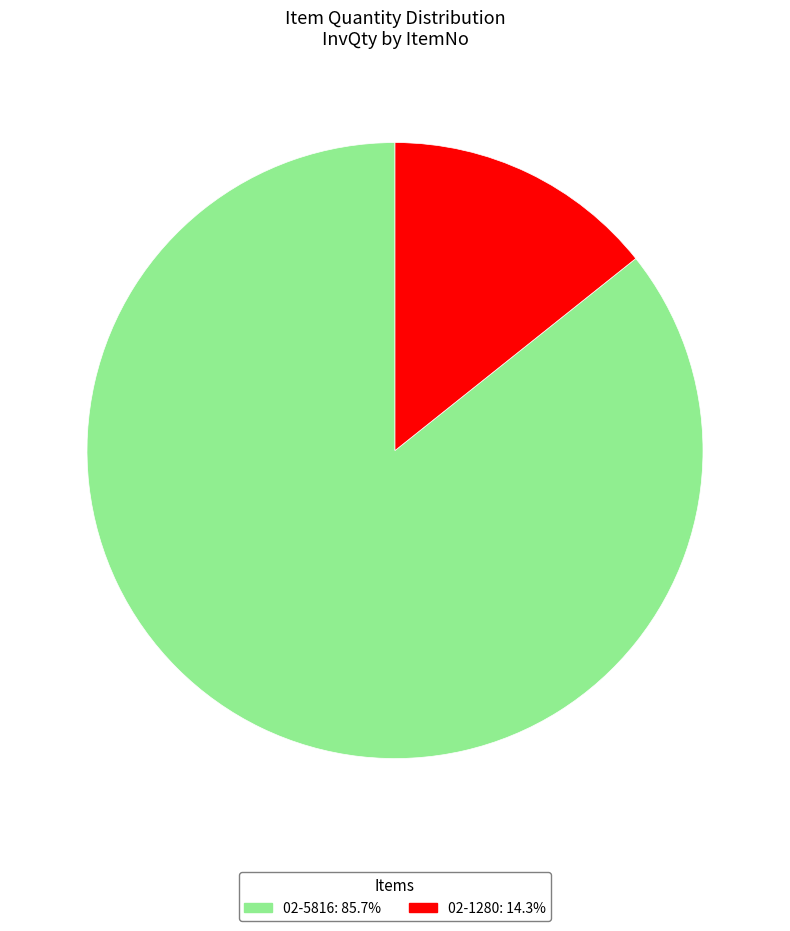

Which has a higher value, 02-1280 or 02-5816?

02-5816